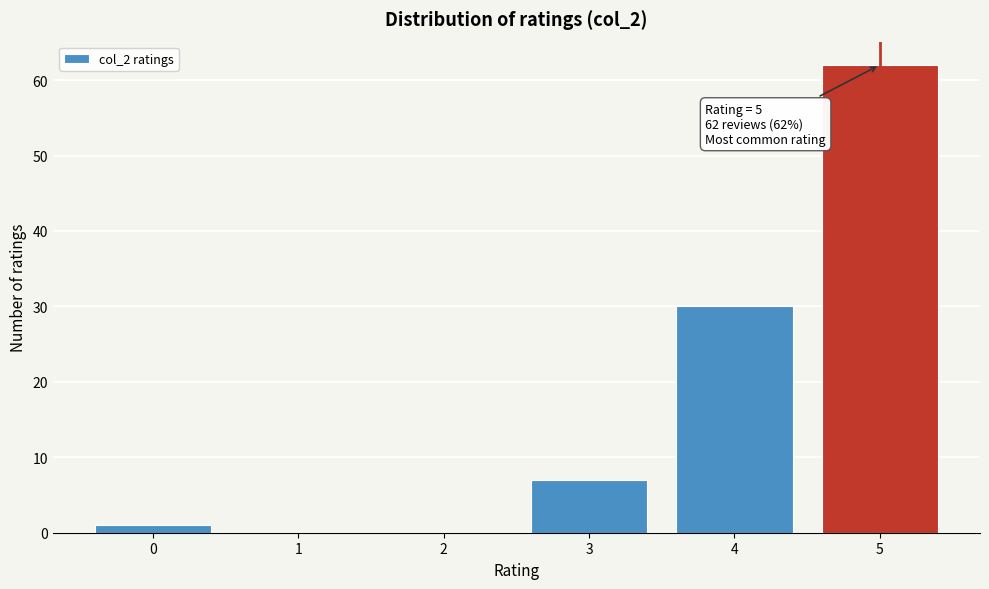

Over which range of the x-axis is the bar tallest?

4.5 to 5.5